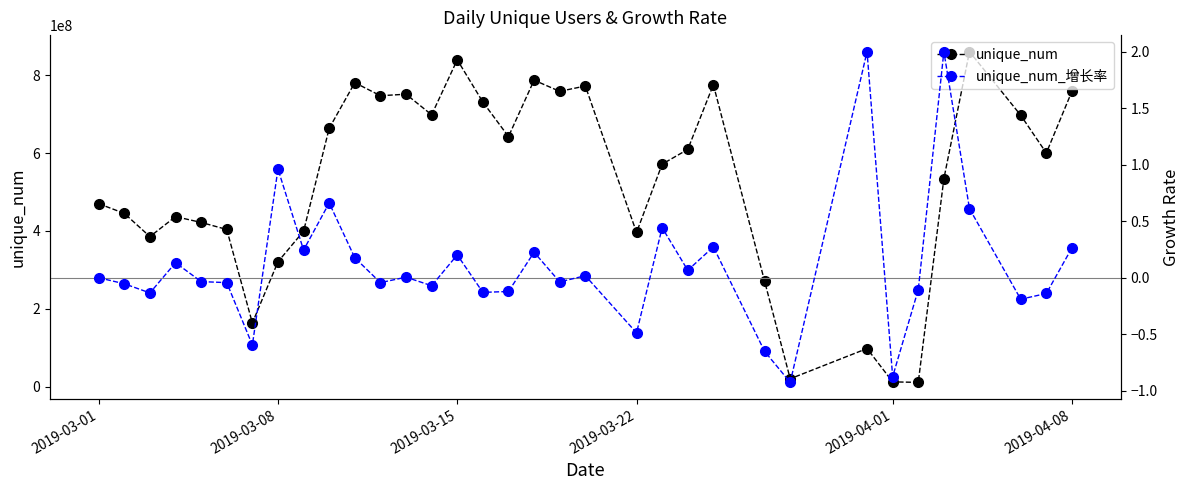

What is the value of the unique_num_增长率 point at the 2nd from the left?

-0.1